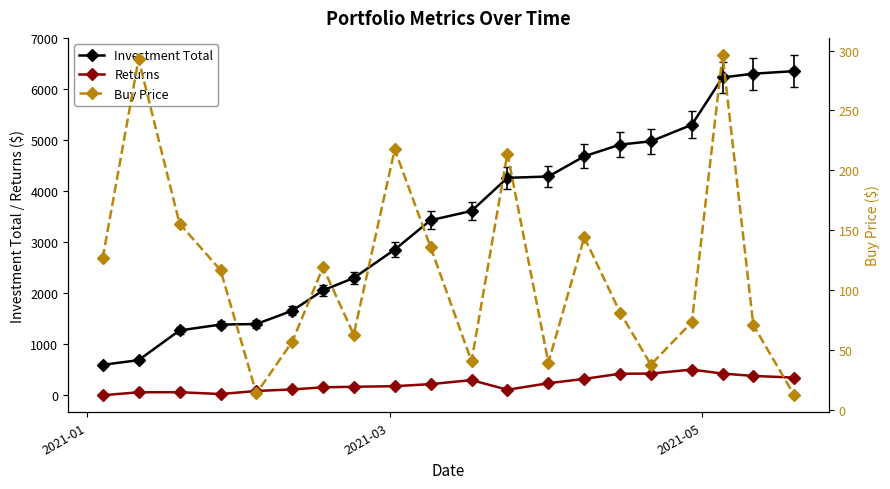

Which series has the largest range (max minus min)?

Investment Total